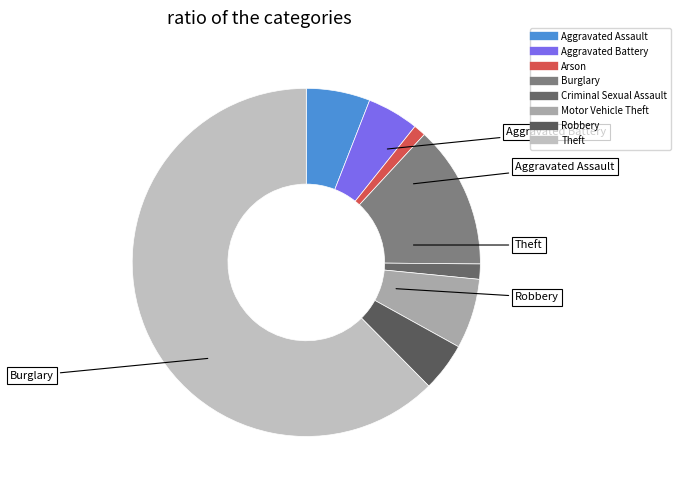

Which slice is the smallest?

Arson